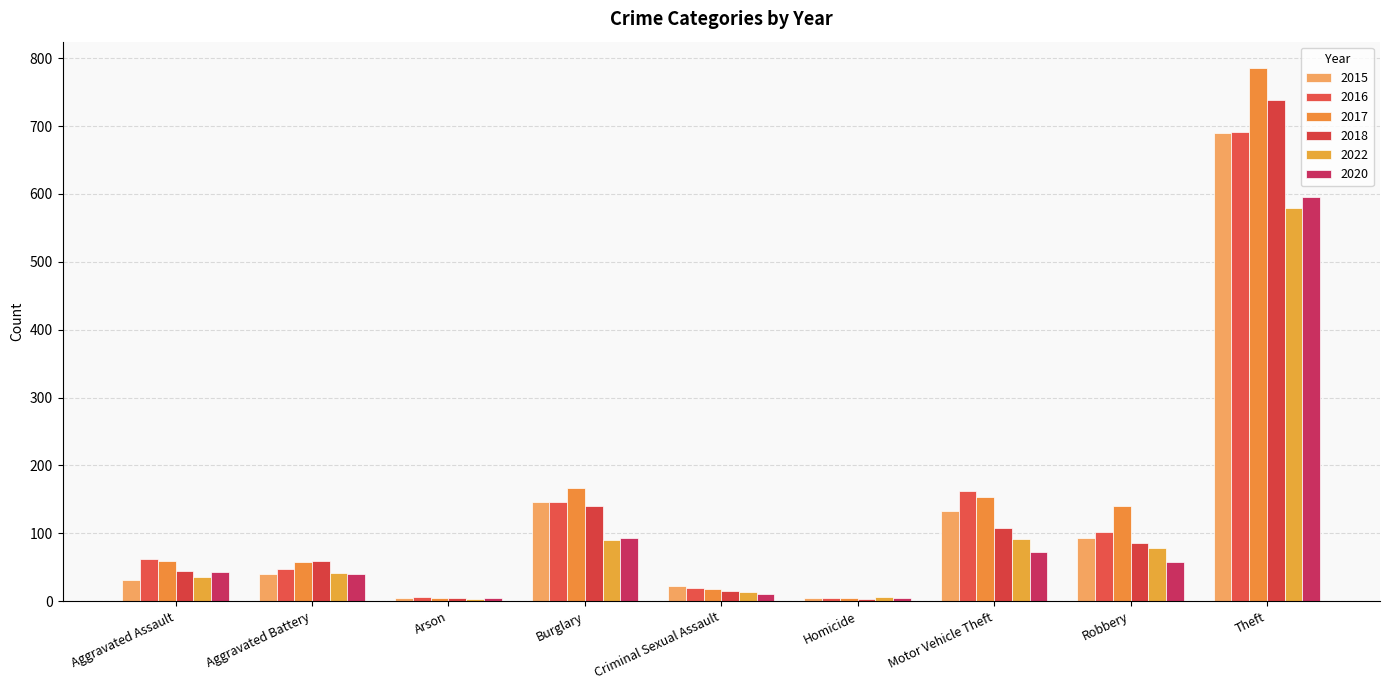

What is the difference between the maximum and minimum values in the 2020 series?

591